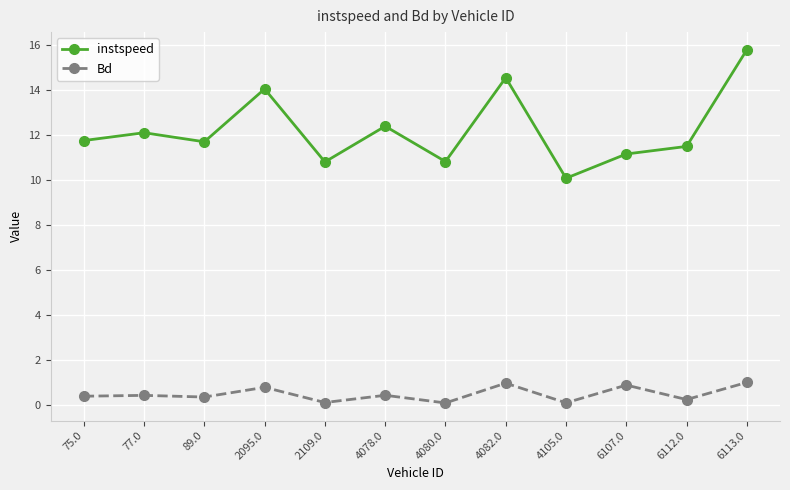

What is the maximum value shown in the chart?

15.8